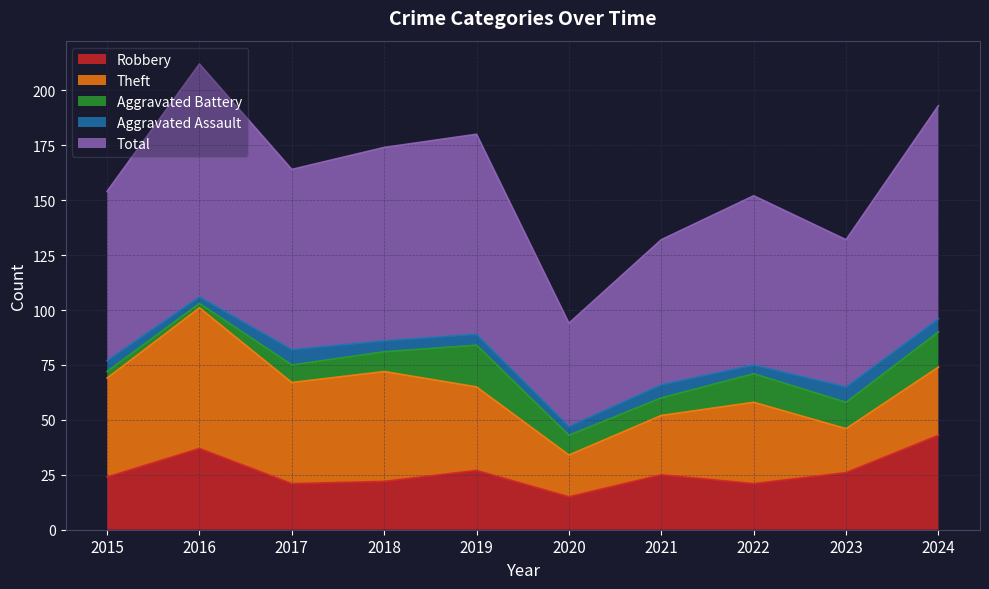

At which category is the sum across all series the highest?

2016